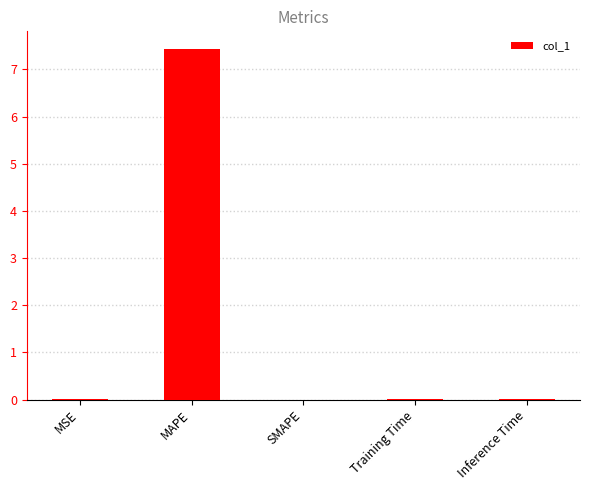

Between Inference Time and MAPE, which is larger?

MAPE